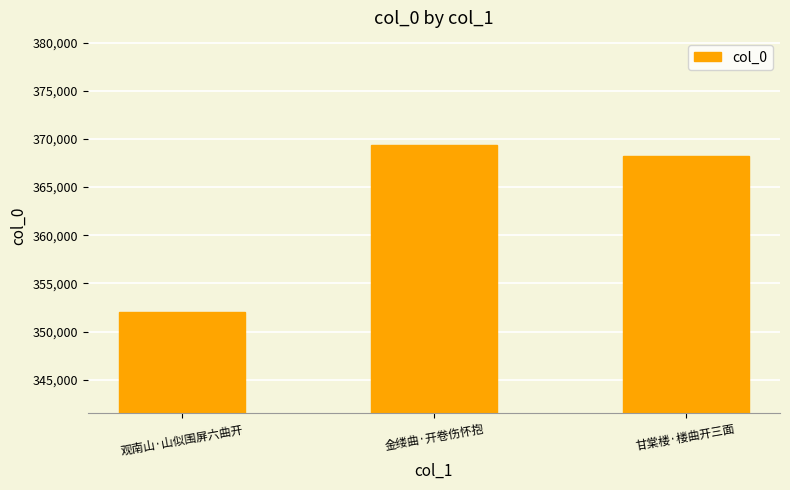

The chart shows a value of 189895 at 观南山·山似围屏六曲开. True or false?

False